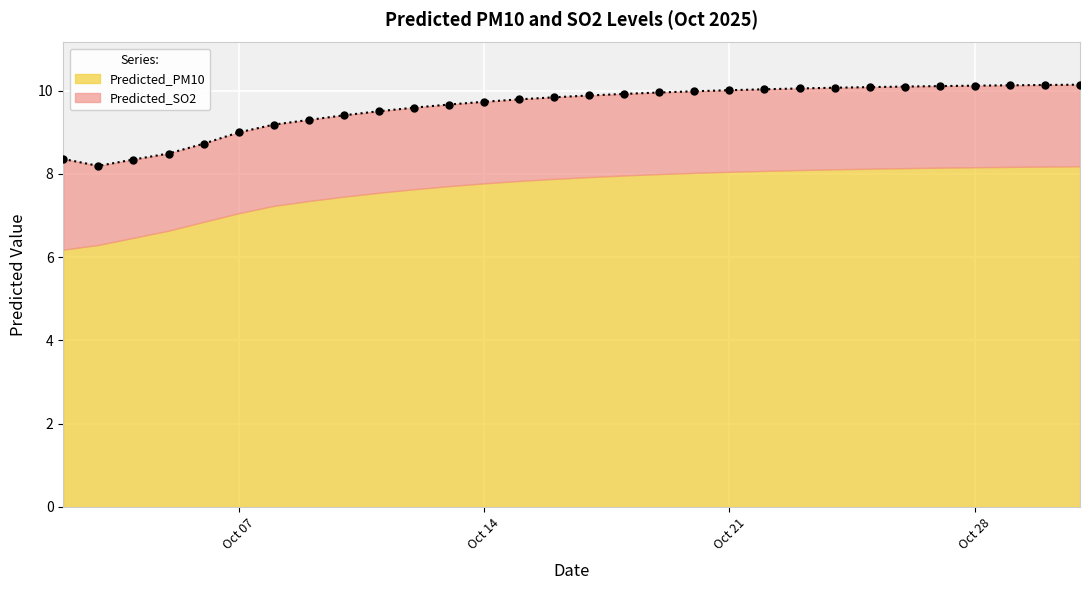

Does the chart display data point markers on the line(s)?

Yes